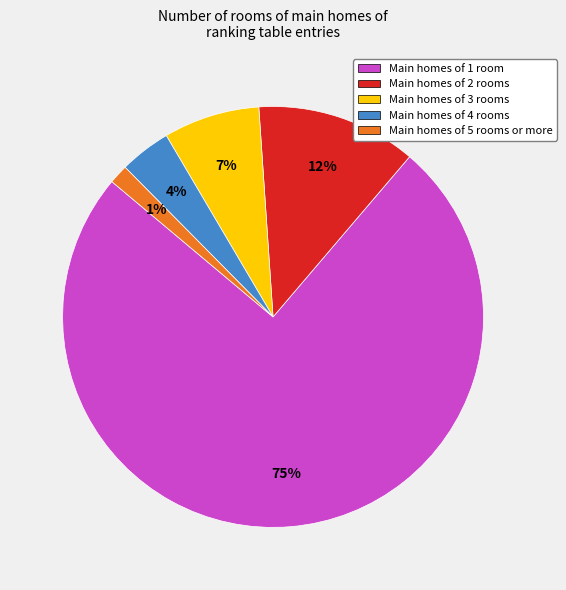

To the nearest percent, what is the average slice percentage?

20%